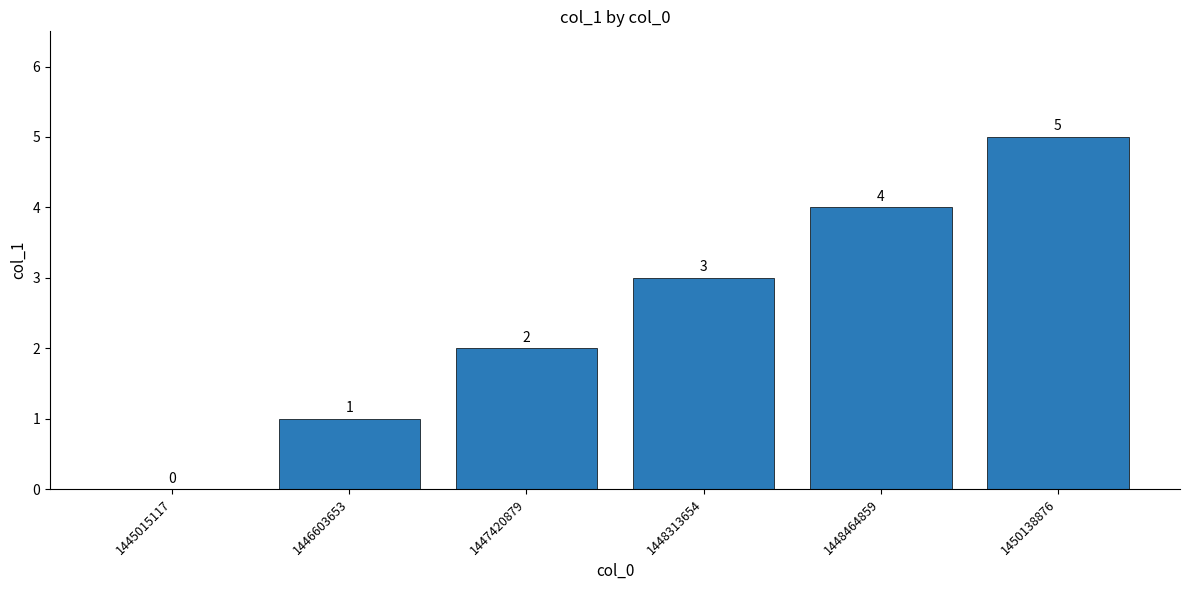

How many values are between 1 and 4?

4